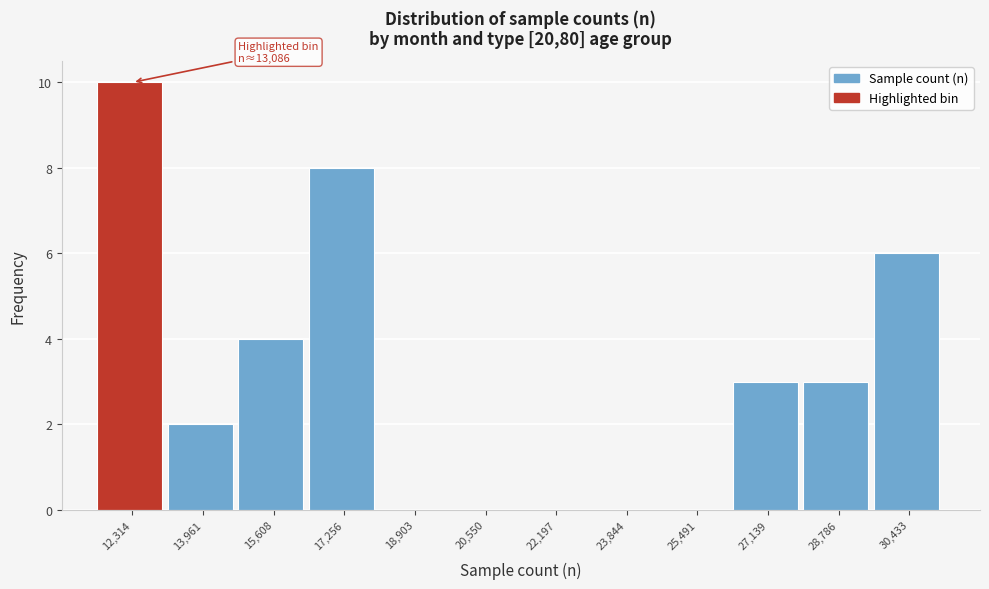

Over which range of the x-axis is the bar tallest?

11400 to 13200